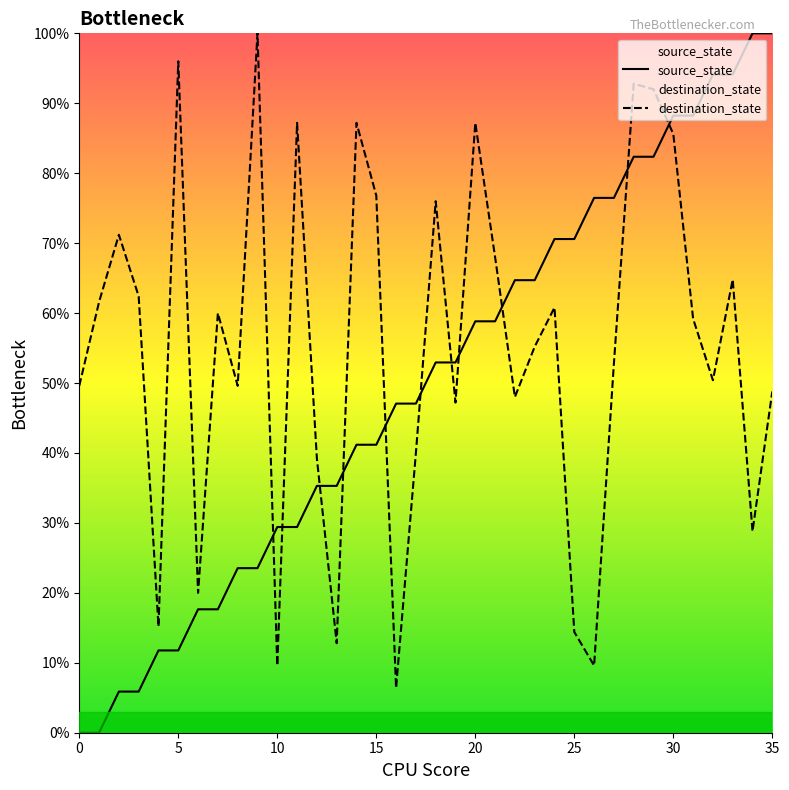

How many interior local peaks does the destination_state series have?

11